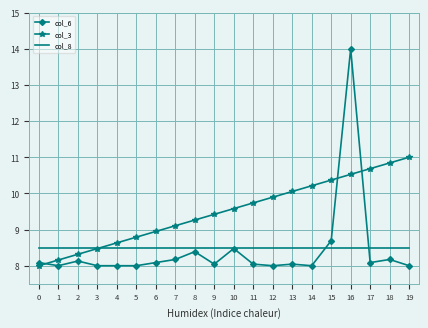

Which series has the largest total across all categories?

col_3